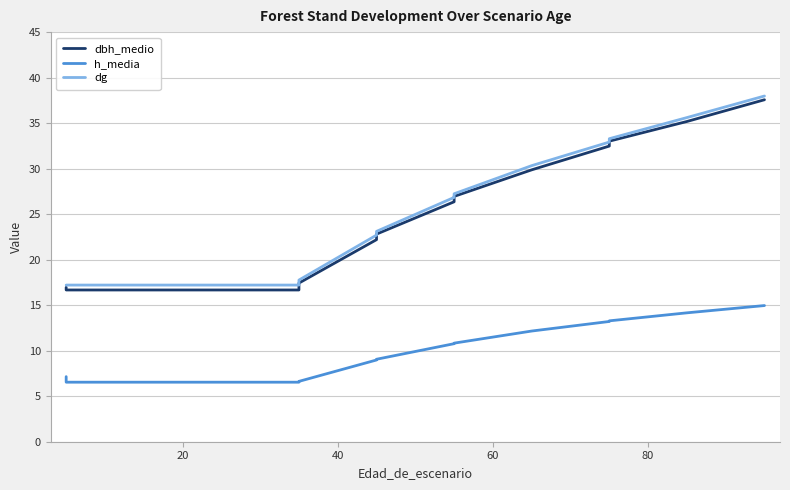

What is the spread (max minus min) of values at 20?

10.7